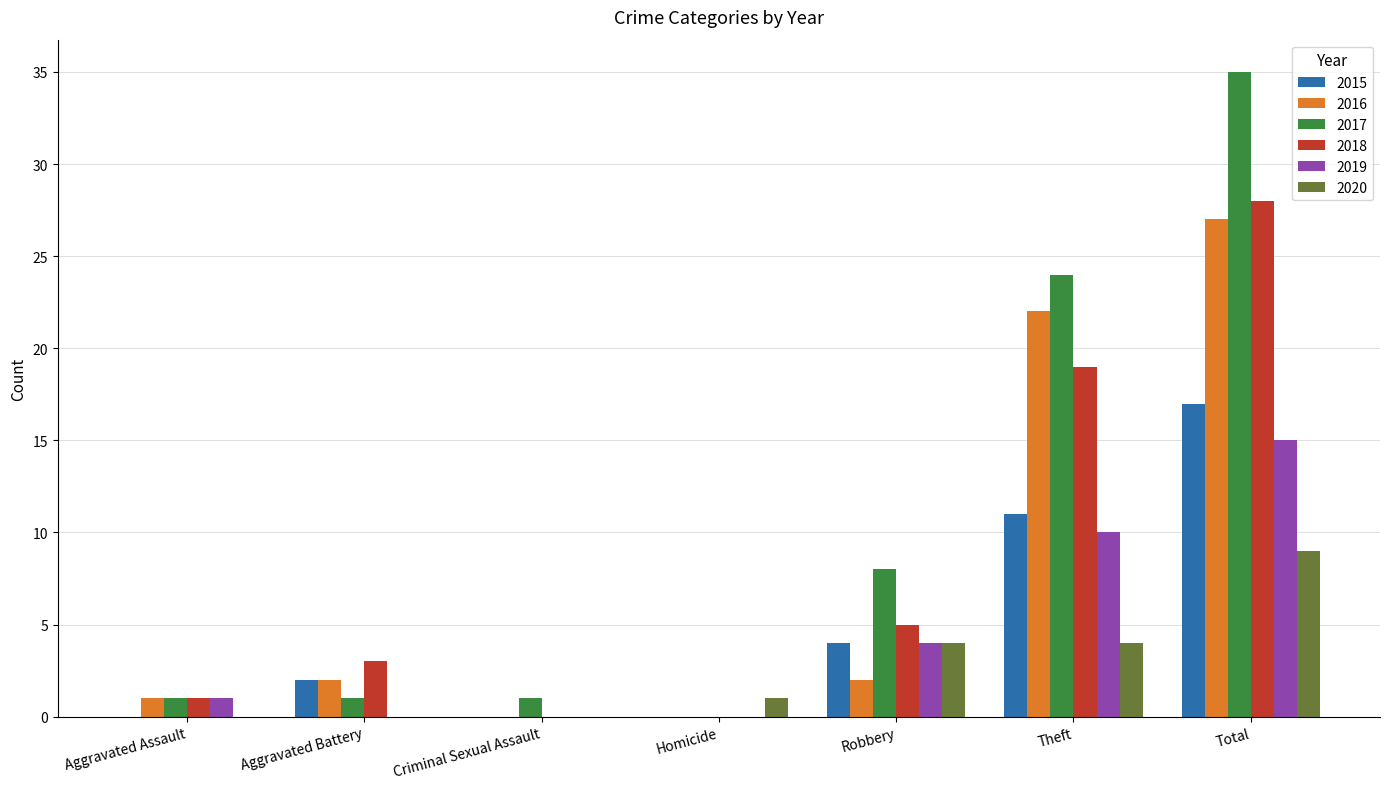

What is the greatest value displayed?

35